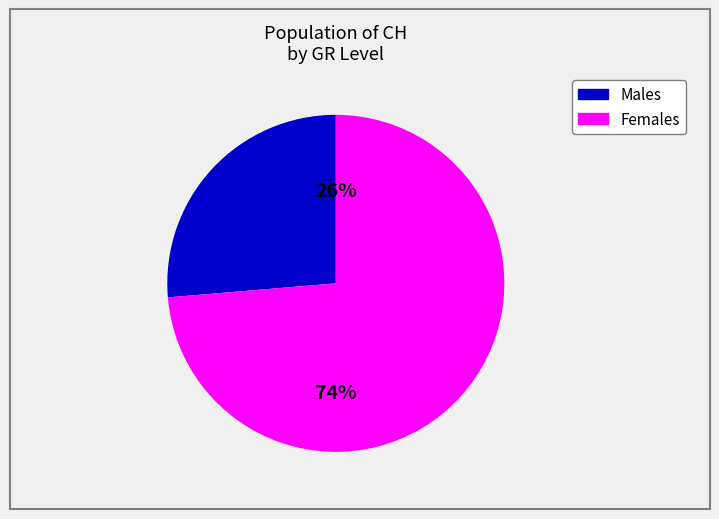

To the nearest percent, what is the average slice percentage?

50%